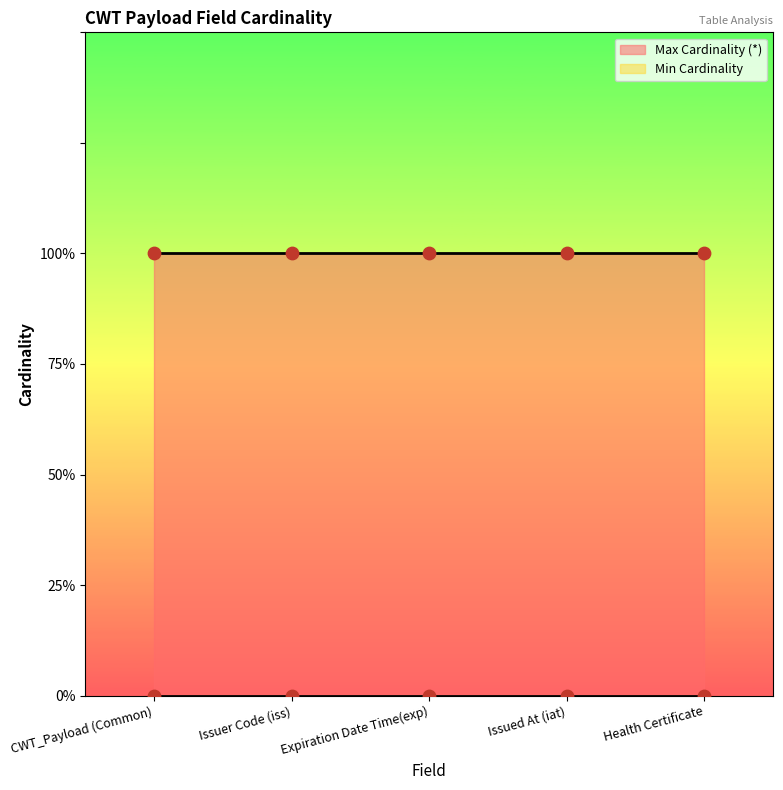

Which series reaches the maximum Y coordinate?

Max Cardinality (*)